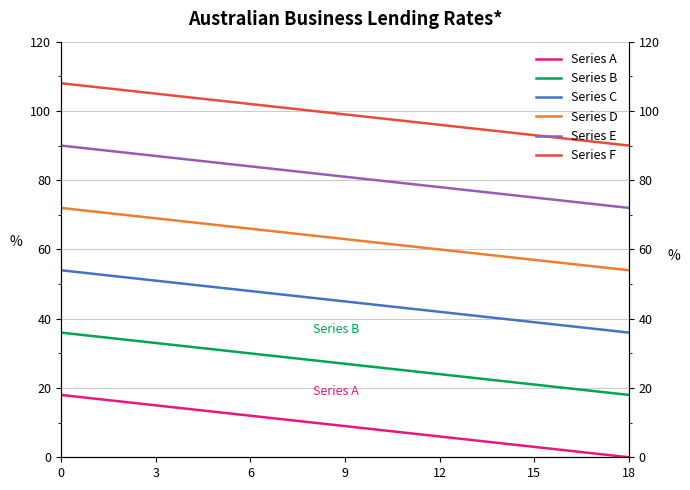

What is the label of the 12th point from the left?

11